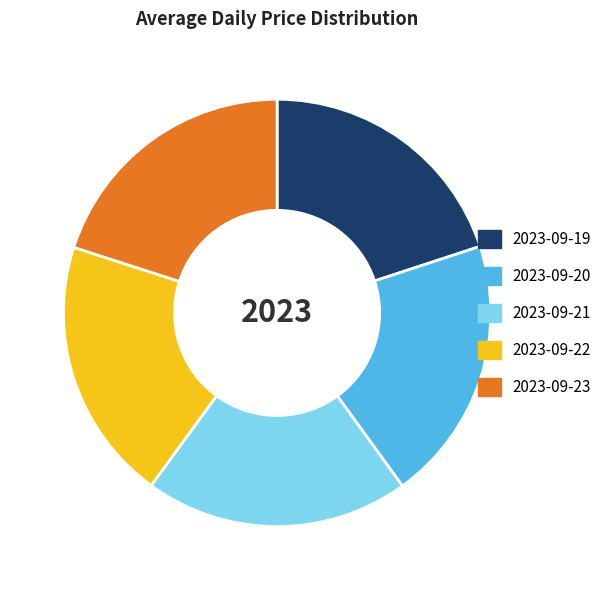

What is the ratio of the value at 2023-09-22 to the value at 2023-09-19?

1.0